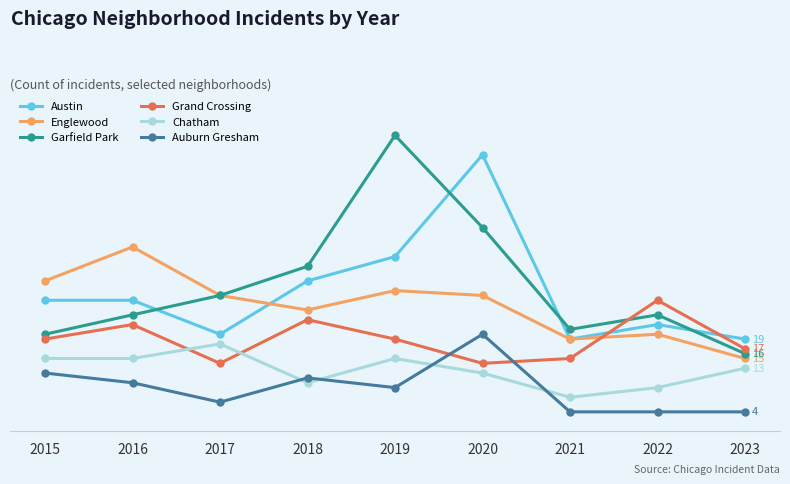

What is the value of the Englewood point at the 2nd from the left?

38